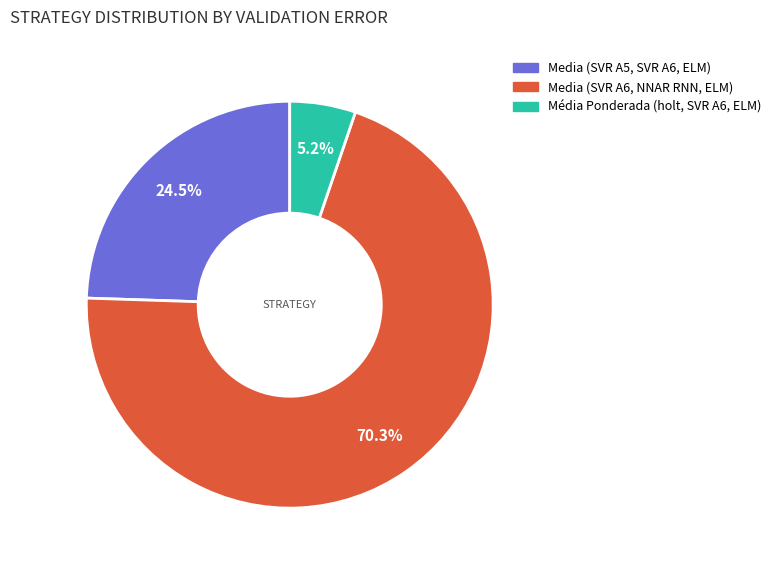

Is there any slice that represents more than half of the pie?

Yes